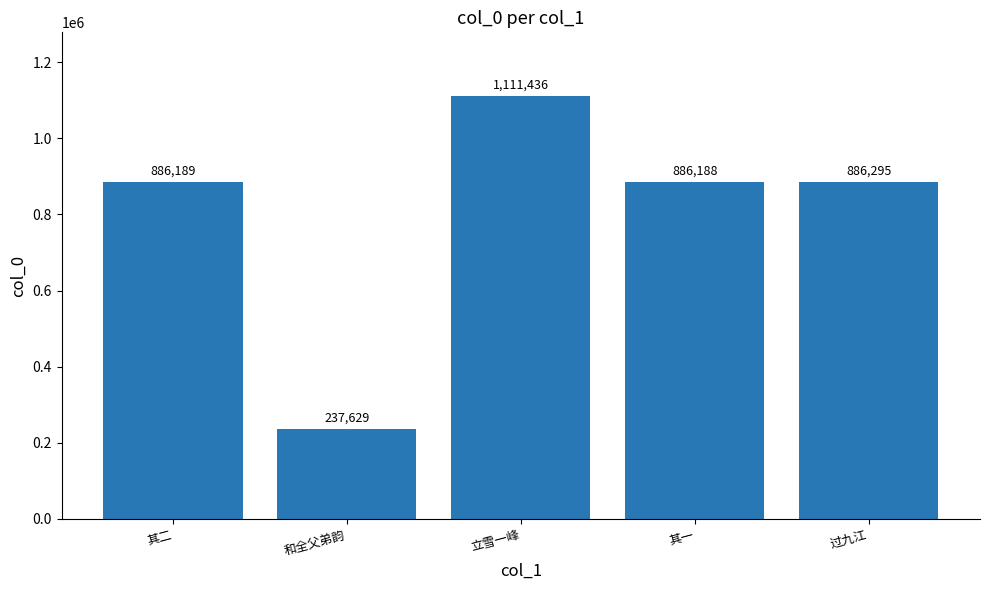

What is the change in value from 立雪一峰 to 过九江?

-225141